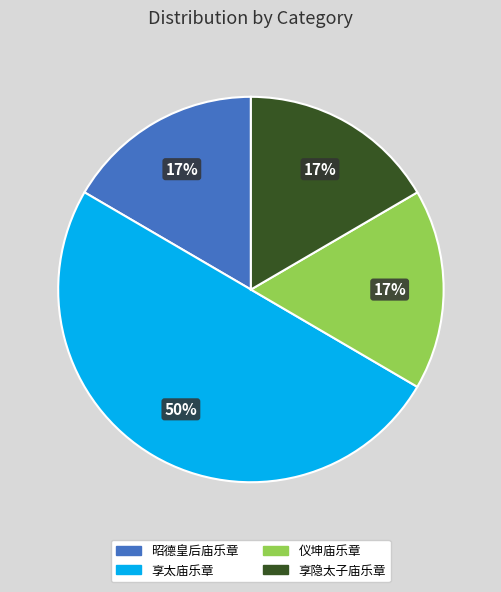

Count the number of slices in the pie.

4